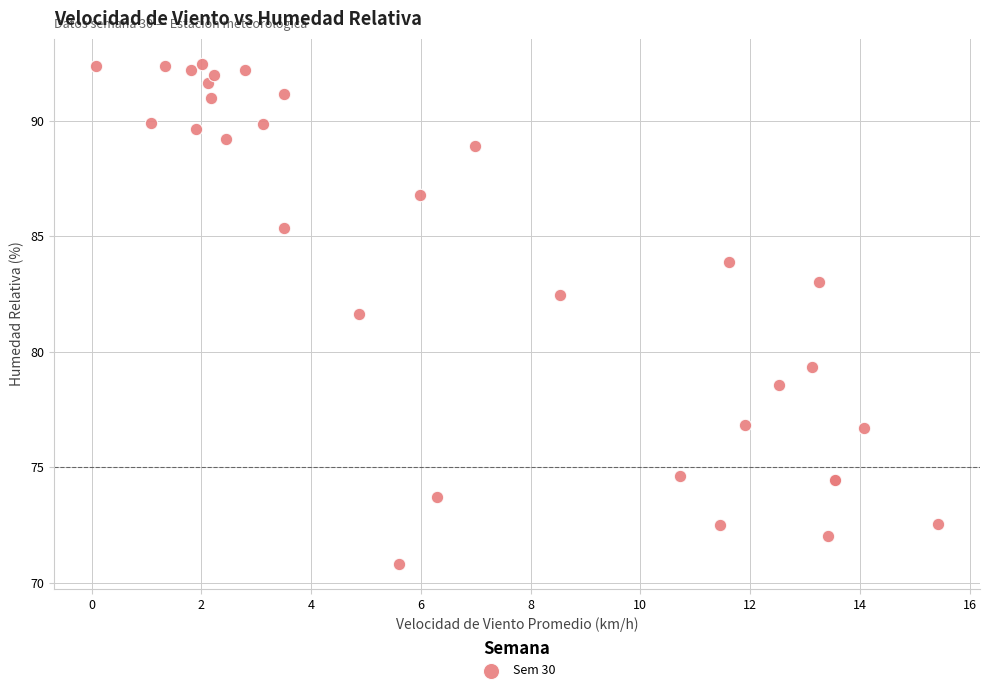

What Y value in the scatter plot is closest to 81?

81.6